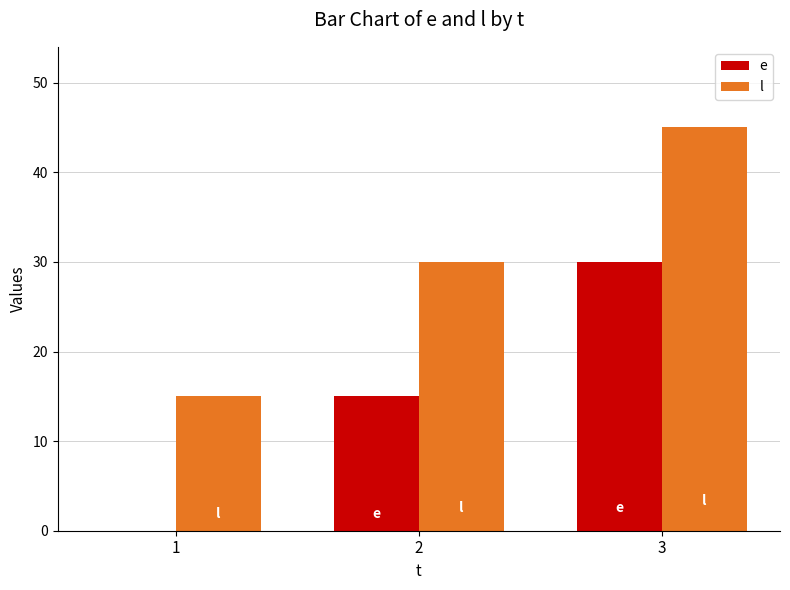

Reading left to right, extract all data points from this chart.

e: 0	15	30
l: 15	30	45